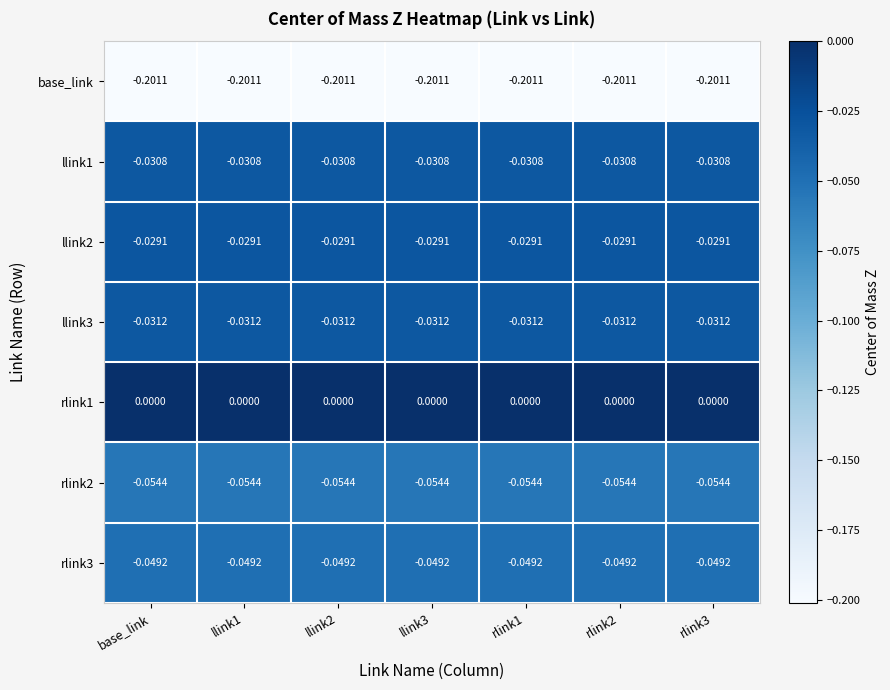

How many categories are shown in the chart?

7